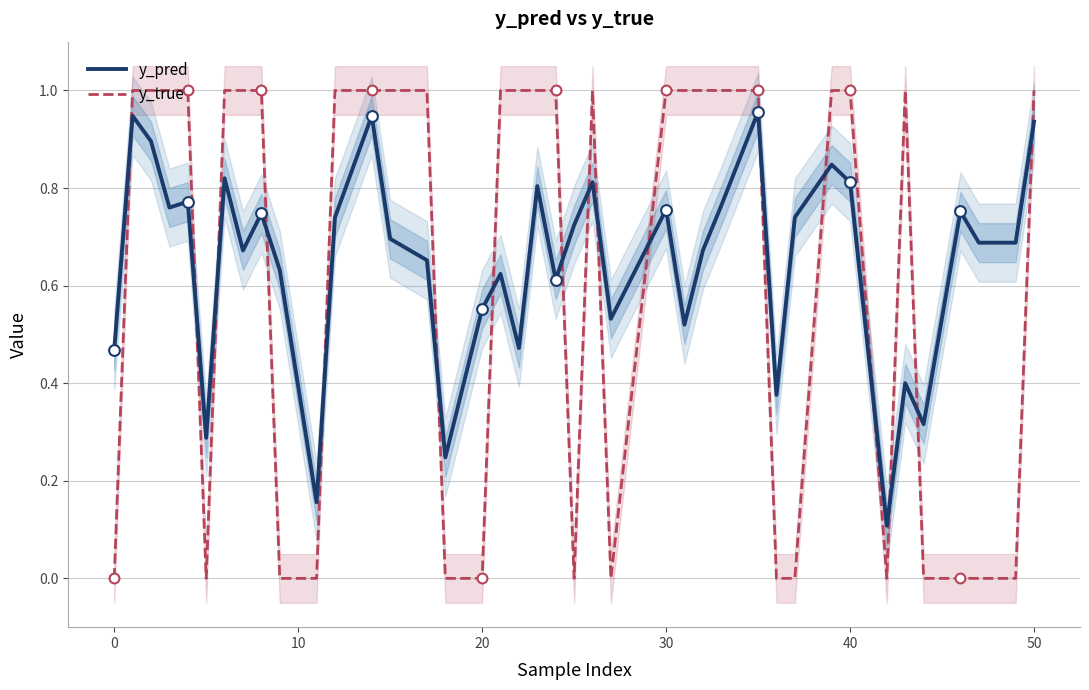

How many times do y_true and y_pred cross each other?

17